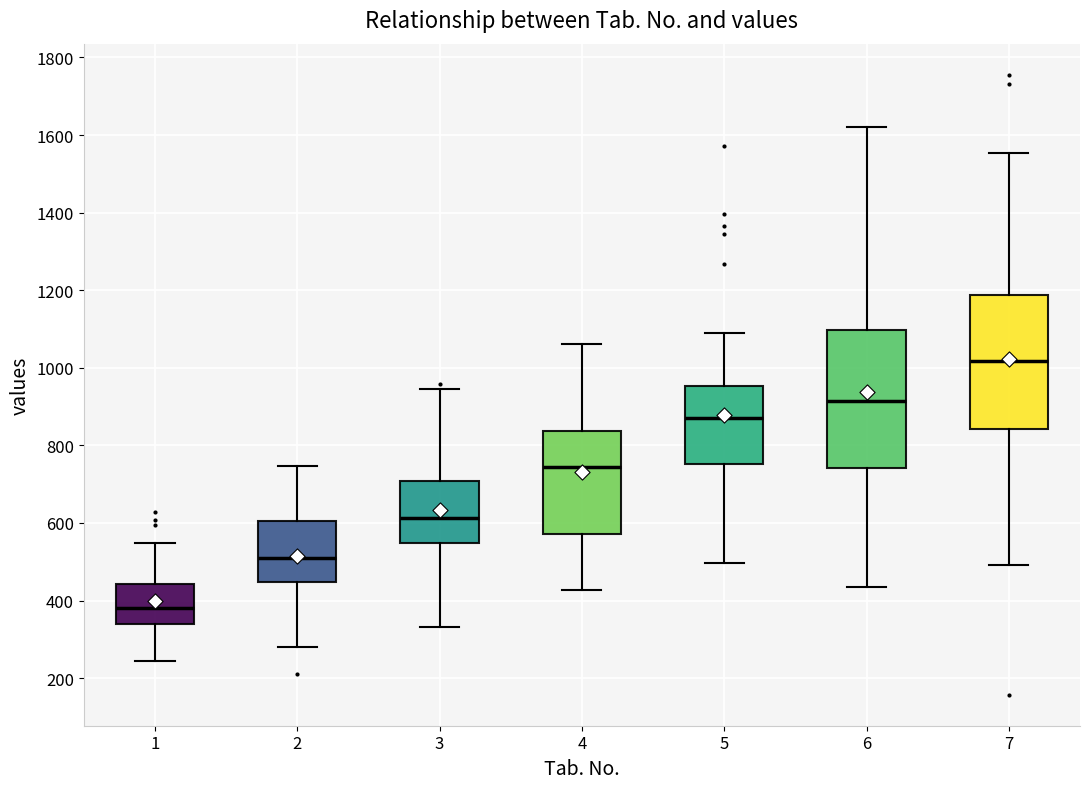

Which box has the highest median line?

7